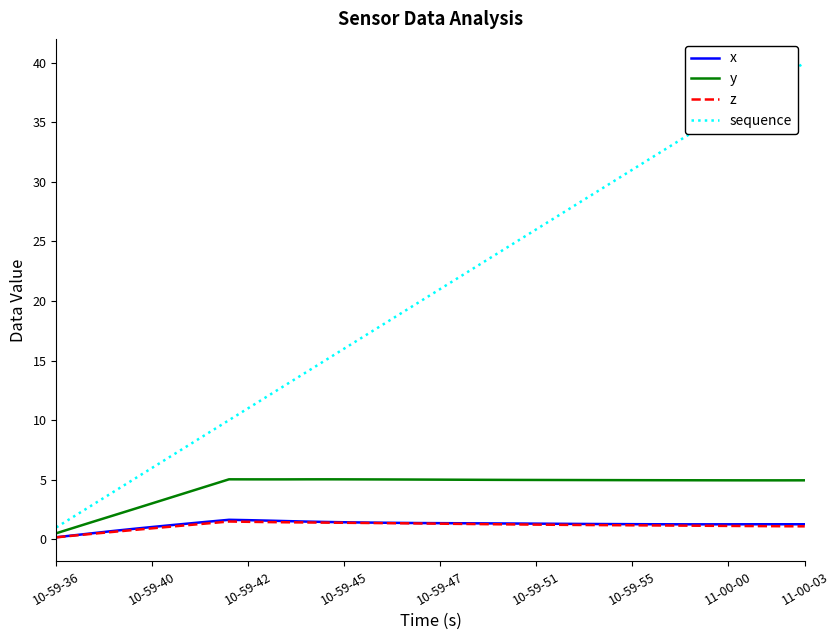

Which series has the largest range (max minus min)?

sequence